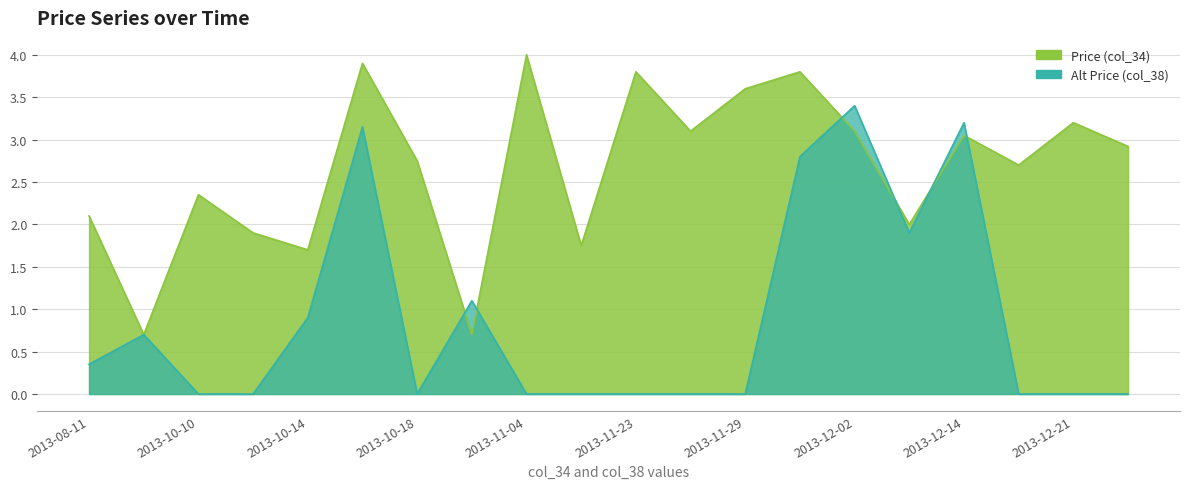

Rank the series by their maximum value, from highest to lowest.

Price (col_34), Alt Price (col_38)